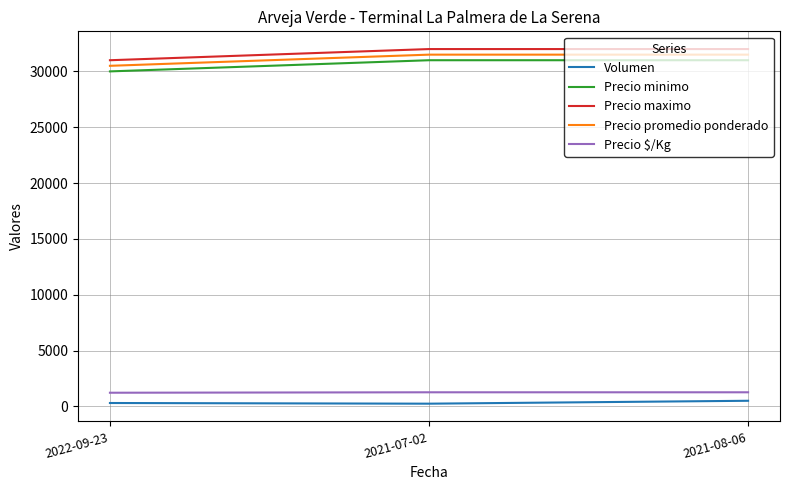

How many series are shown in this chart?

5